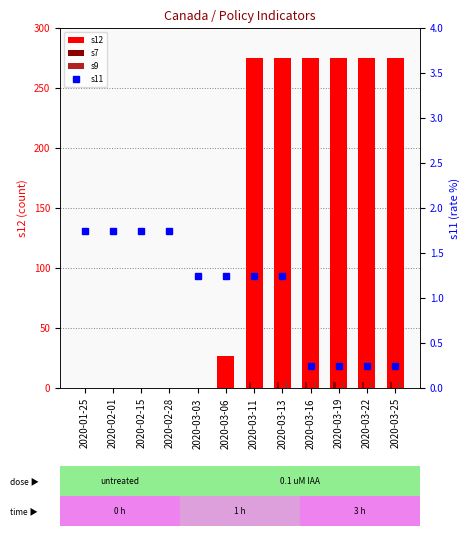

What is the greatest value displayed?

275.0